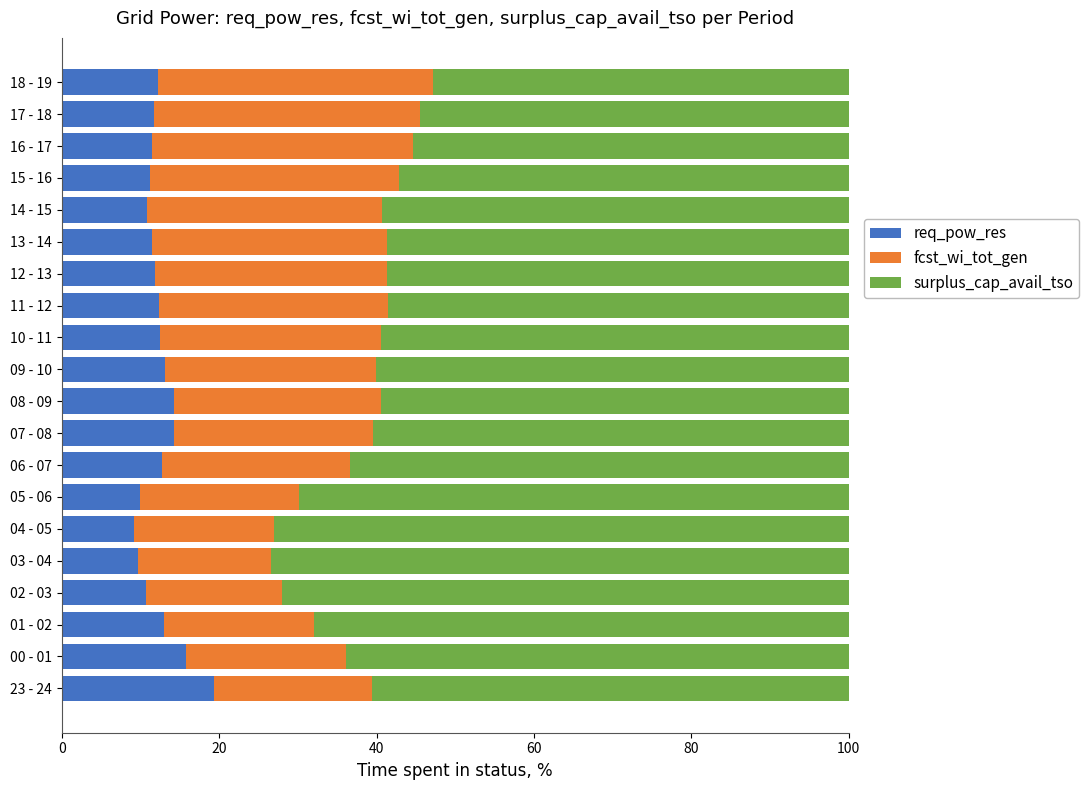

What is the highest value of the req_pow_res series?

19.3